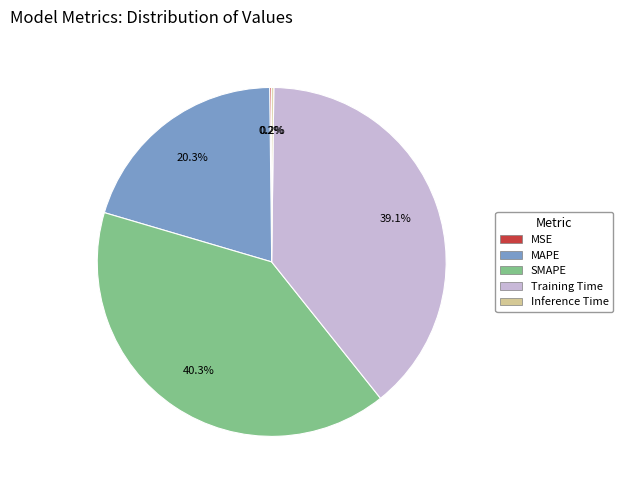

Does any single category account for the majority?

No